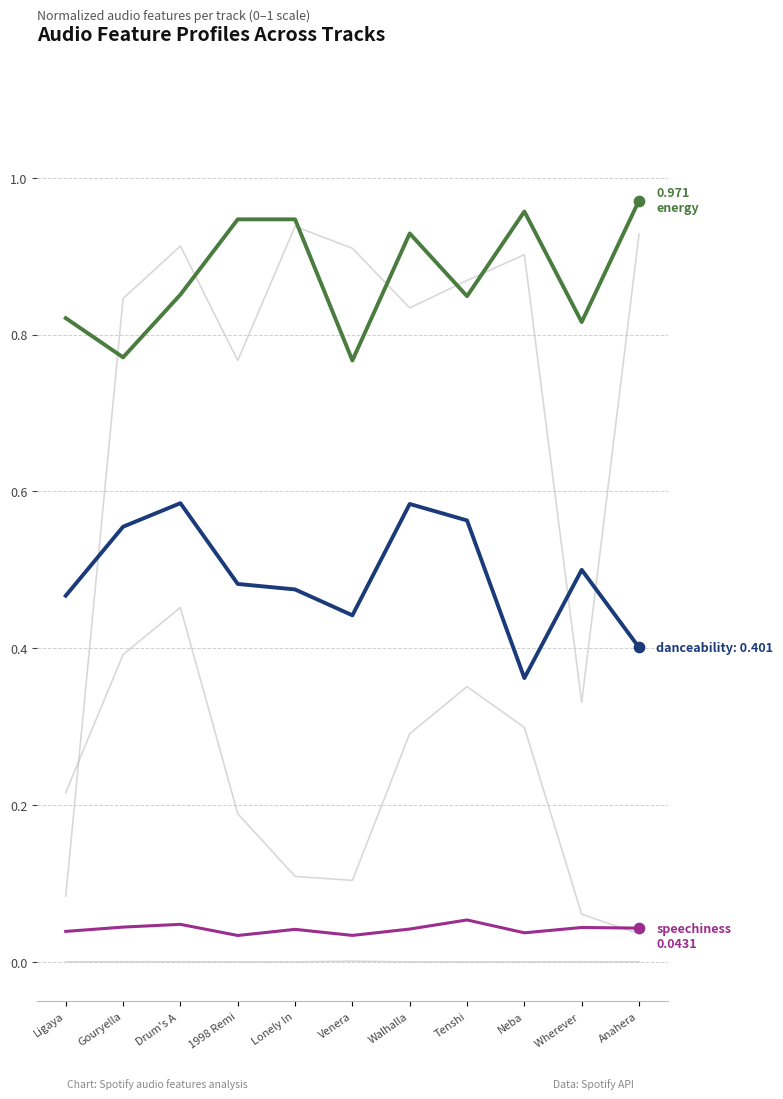

How many lines are shown in the chart?

6